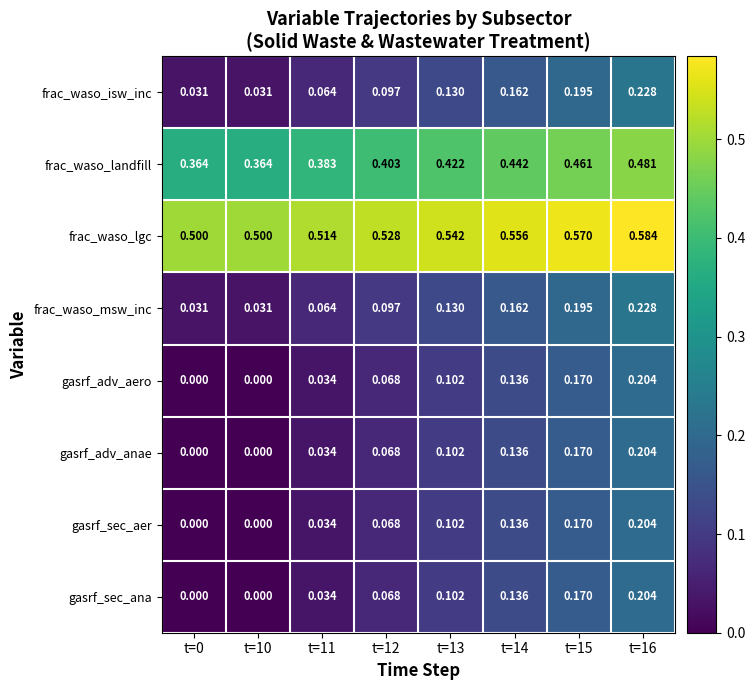

Is the value of frac_waso_lgc at t=16 greater than the value of gasrf_sec_aer at t=13?

Yes